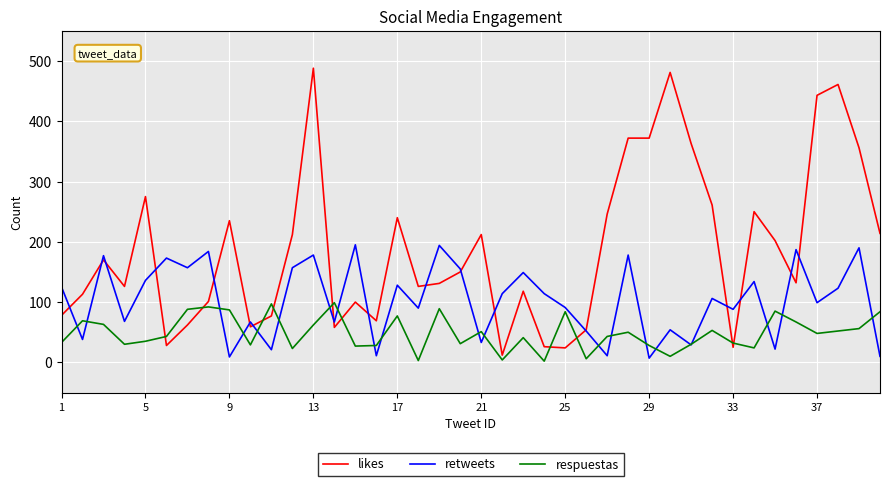

List the series in order of their overall mean, lowest first.

respuestas, retweets, likes